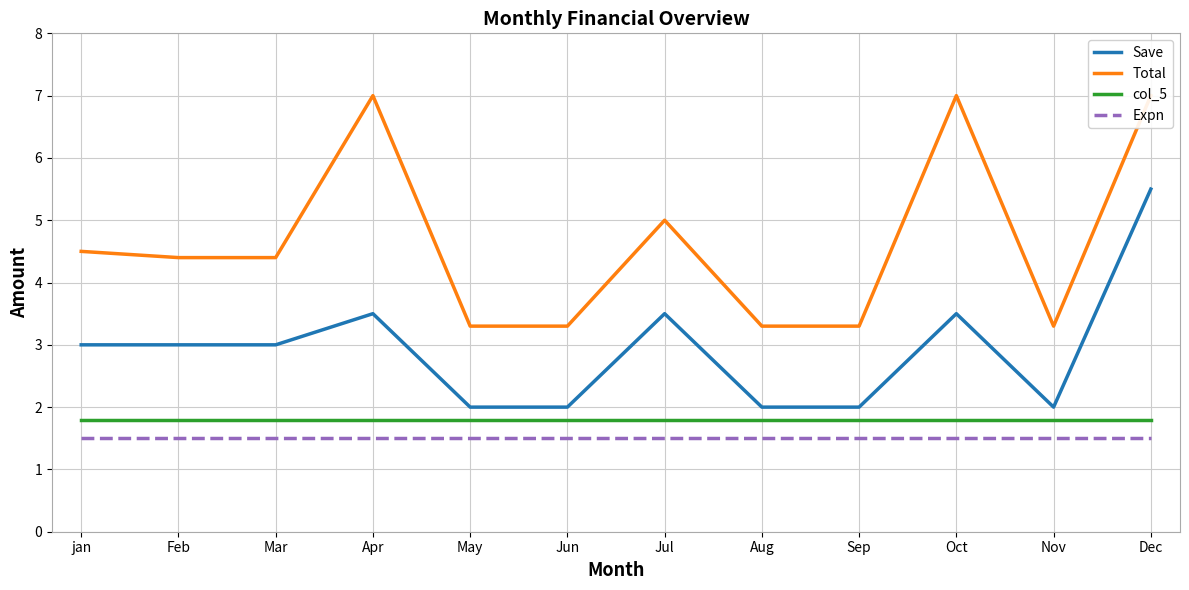

True or false: Expn has more than 0 points higher than both neighbors.

False